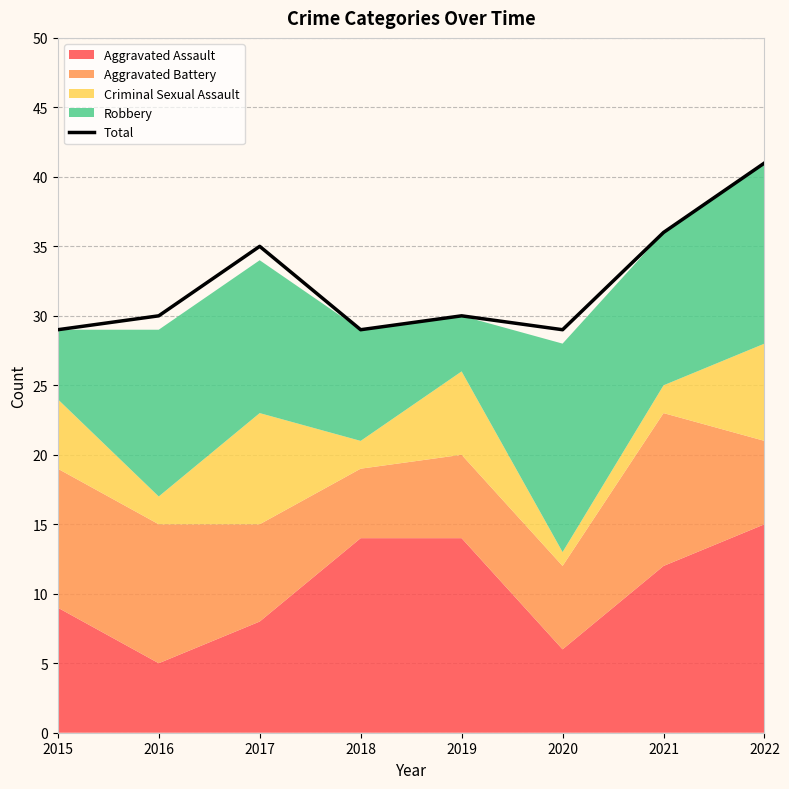

Which category has the lowest value across all series?

2015